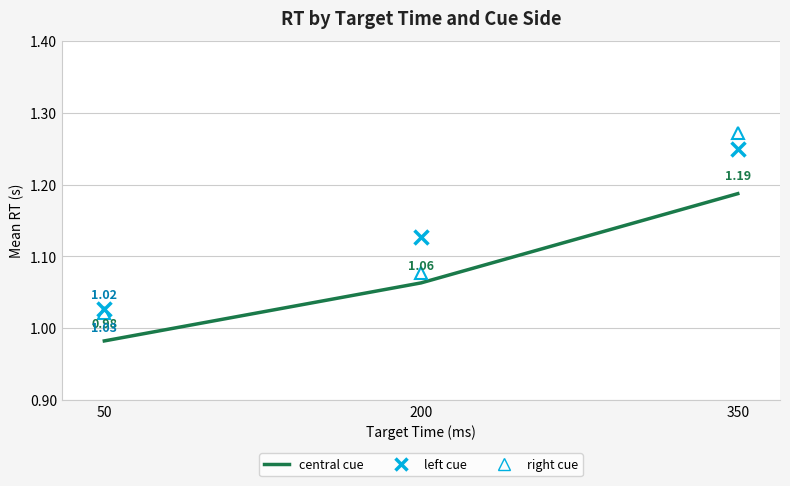

Rank the series by their maximum value, from highest to lowest.

right cue, left cue, central cue